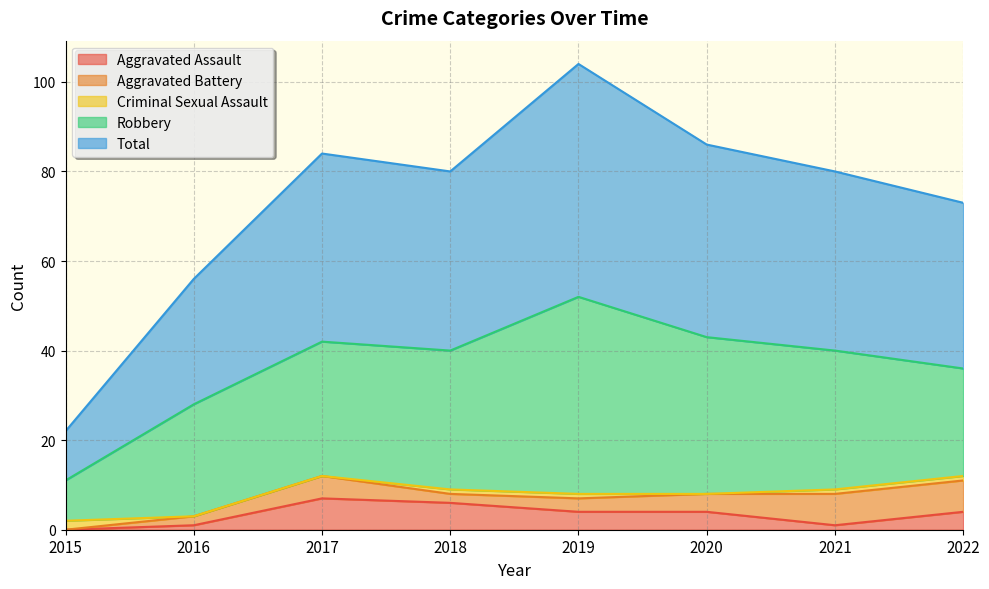

Reading left to right, transcribe all the data shown in this chart.

Aggravated Assault: 2015=0	2016=1	2017=7	2018=6	2019=4	2020=4	2021=1	2022=4
Aggravated Battery: 2015=0	2016=2	2017=5	2018=2	2019=3	2020=4	2021=7	2022=7
Criminal Sexual Assault: 2015=2	2016=0	2017=0	2018=1	2019=1	2020=0	2021=1	2022=1
Robbery: 2015=9	2016=25	2017=30	2018=31	2019=44	2020=35	2021=31	2022=24
Total: 2015=11	2016=28	2017=42	2018=40	2019=52	2020=43	2021=40	2022=37